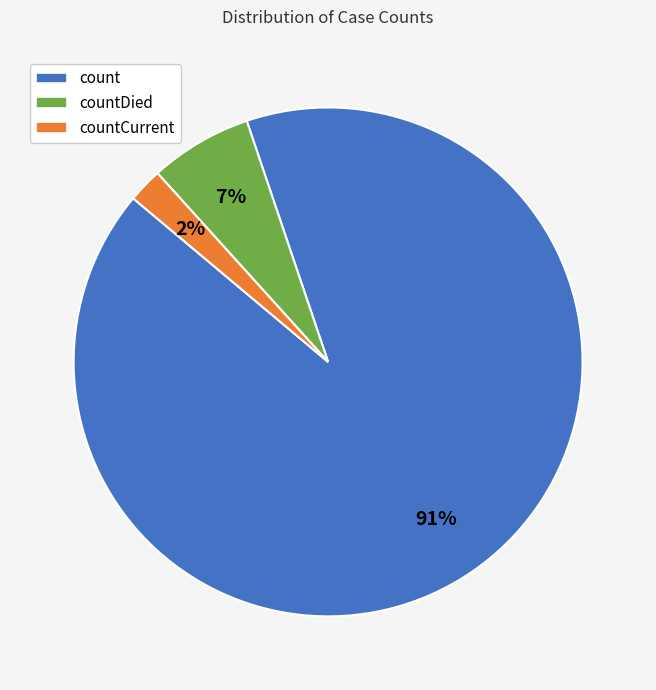

Combined, do countDied and count account for over 50%?

Yes